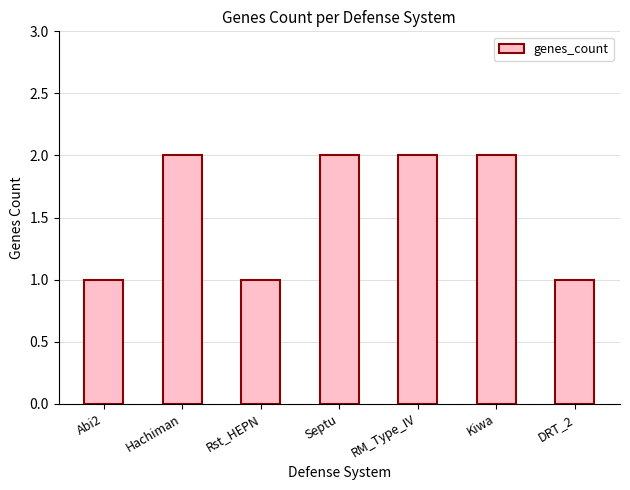

What position from the right is Septu?

4